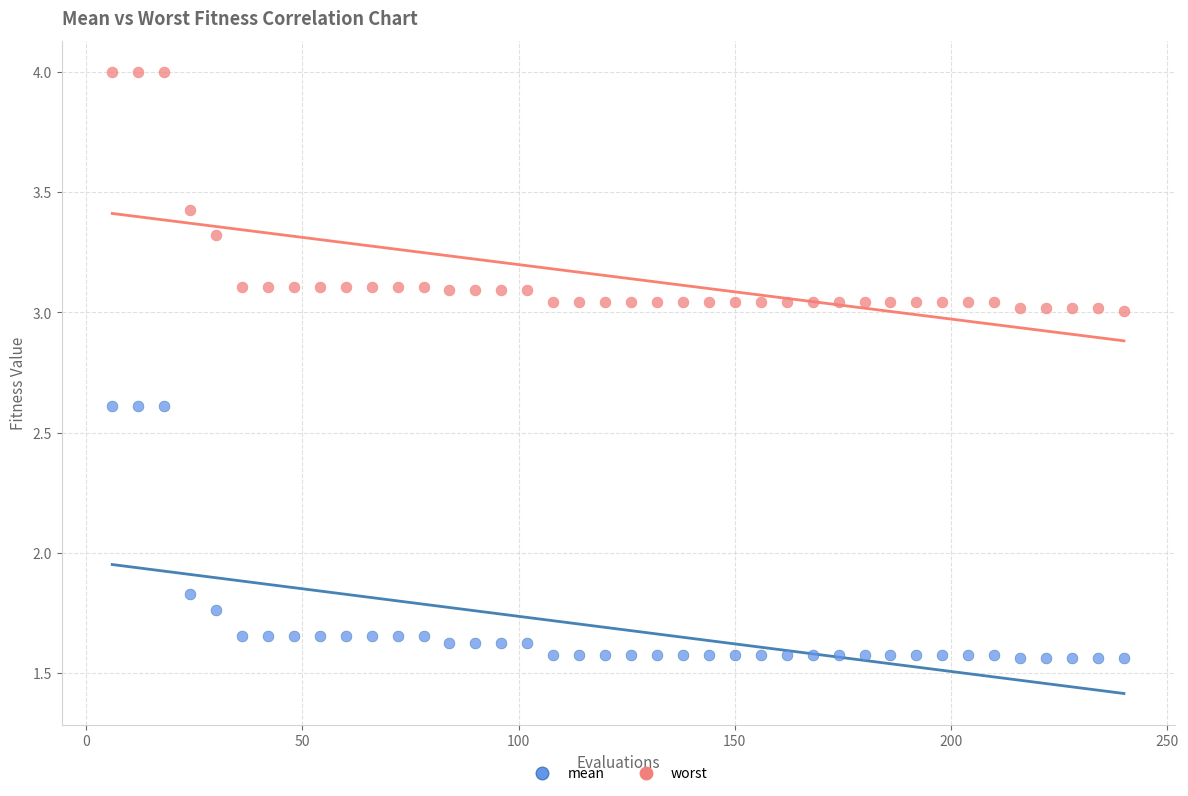

Across all data points, what is the range of Y values (max minus min)?

2.4